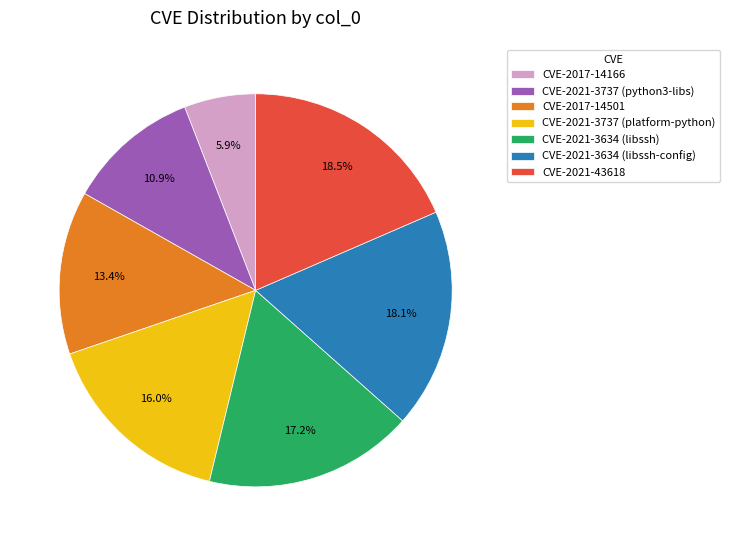

Count the number of slices in the pie.

7